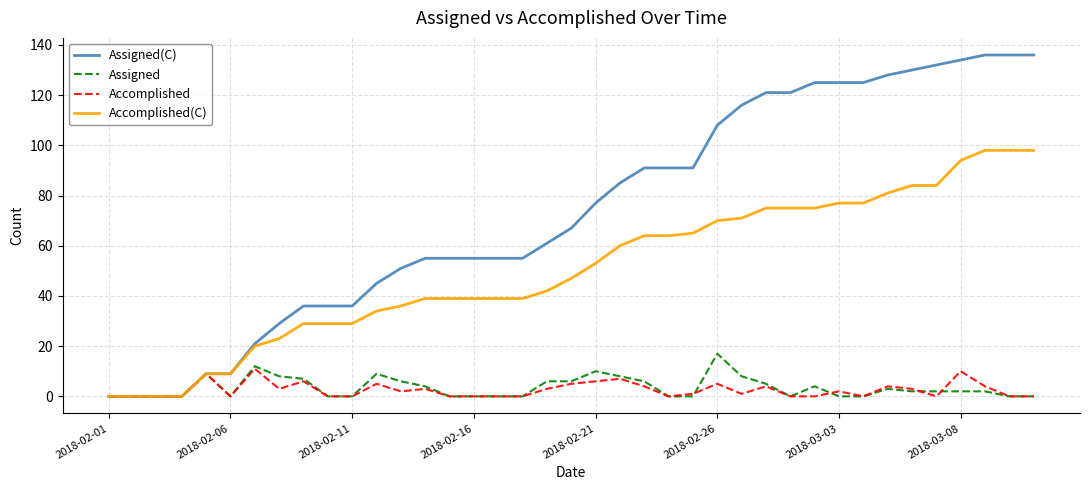

Which series has the largest total across all categories?

Assigned(C)